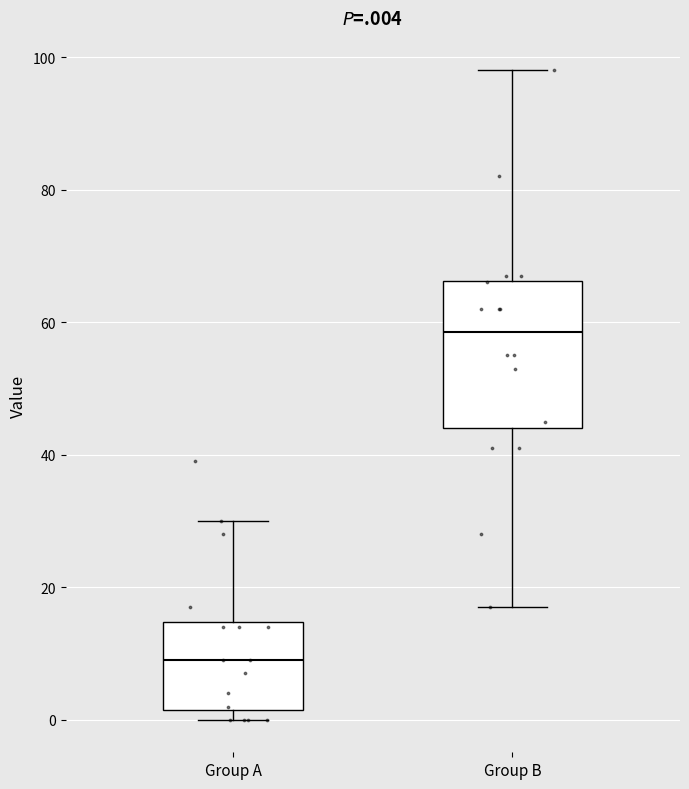

Reading left to right, read every box against the y-axis: the position of its median line, the range the box covers, and the ends of its whiskers. The values are not printed on the chart, so give them approximately, as read against the axis.

Group A: median 10, box 2 to 14, whiskers 0 to 30
Group B: median 58, box 44 to 66, whiskers 18 to 98